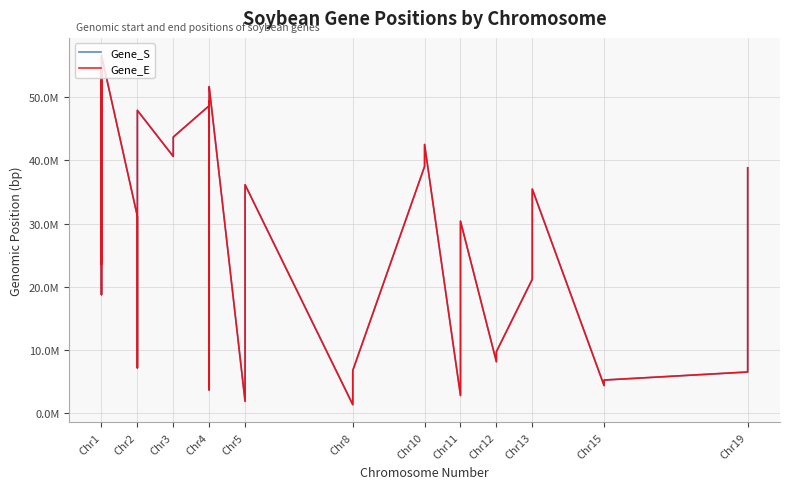

Rank the series at Chr1 from lowest to highest value.

Gene_S, Gene_E